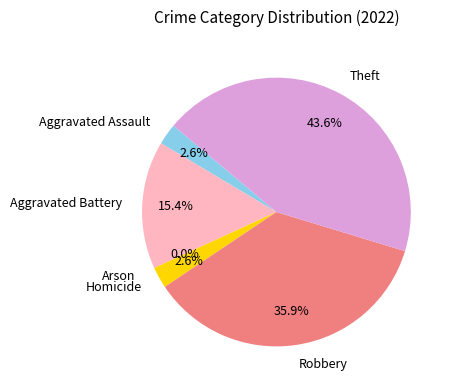

To the nearest percent, what is the average slice percentage?

17%